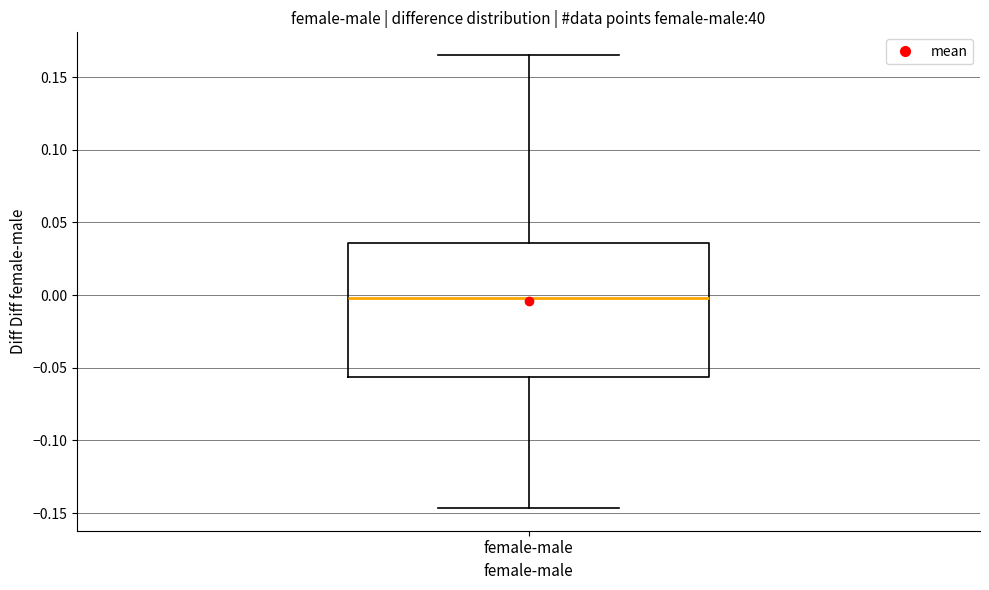

Transcribe this box plot: give where the median line is, the range the box spans, and where the two whiskers end, as read against the y-axis. The values are not printed on the chart, so give them approximately, as read against the axis.

median 0.000, box -0.055 to 0.035, whiskers -0.145 to 0.165